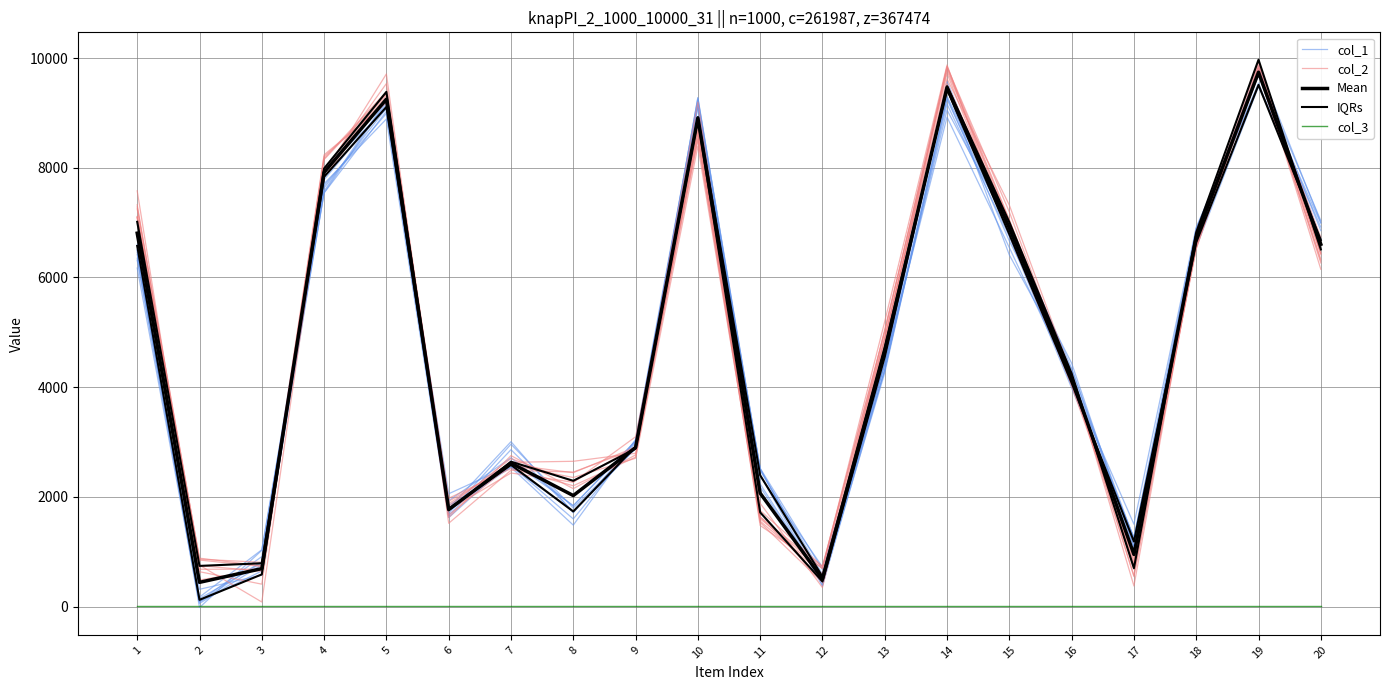

At how many categories does at least one series exceed 681?

19